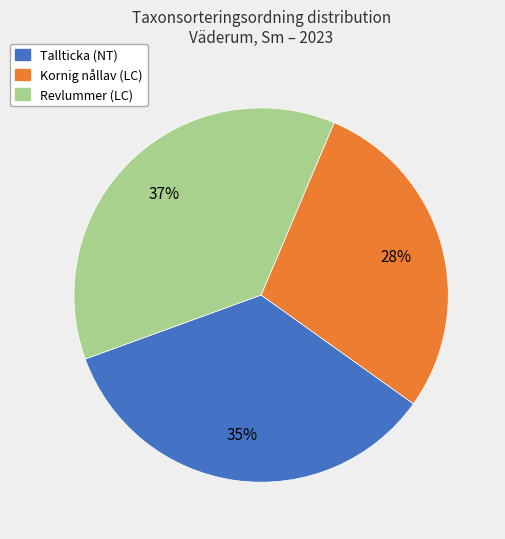

How many slices are in this pie chart?

3